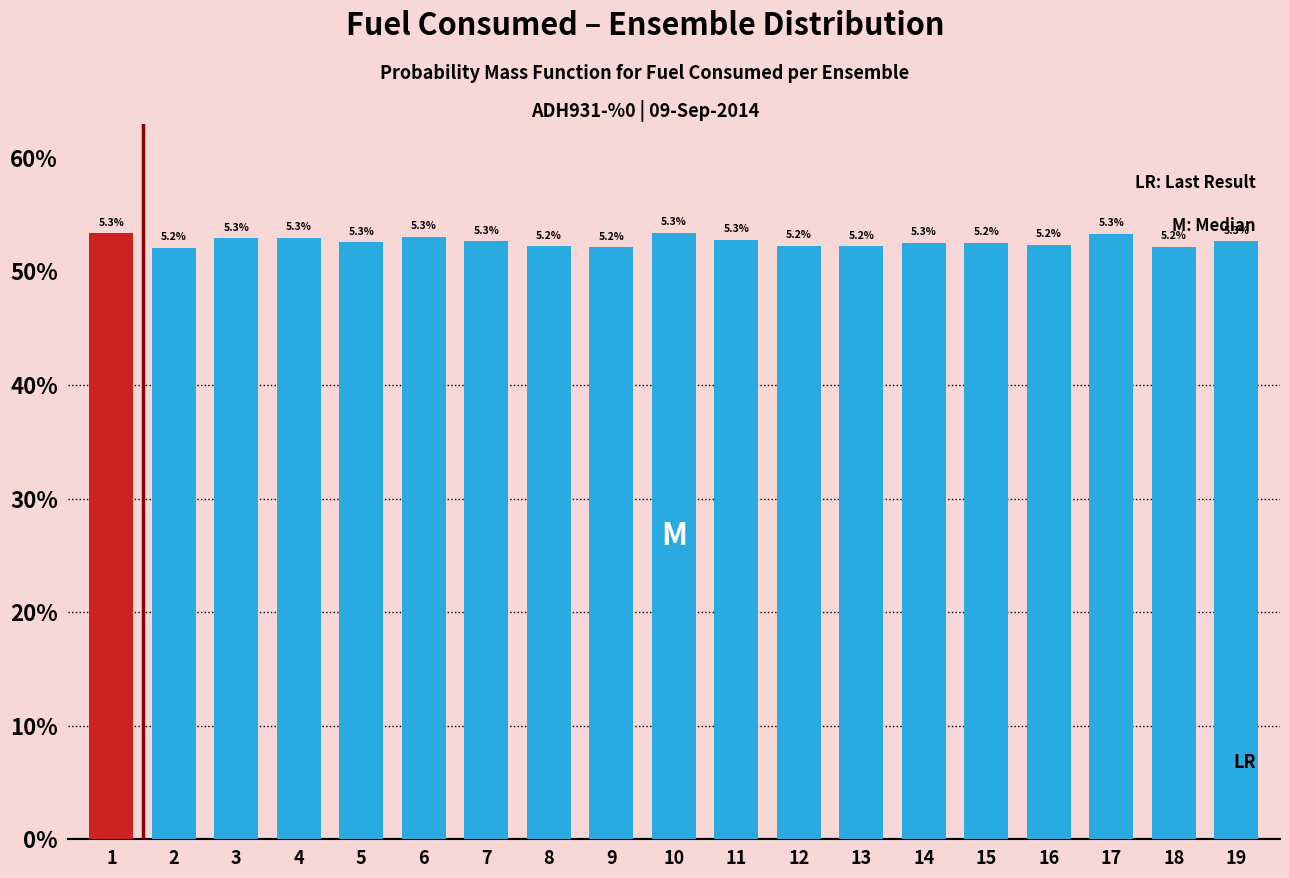

Reading left to right, list all the values displayed in this chart.

5.3	5.2	5.3	5.3	5.3	5.3	5.3	5.2	5.2	5.3	5.3	5.2	5.2	5.3	5.2	5.2	5.3	5.2	5.3